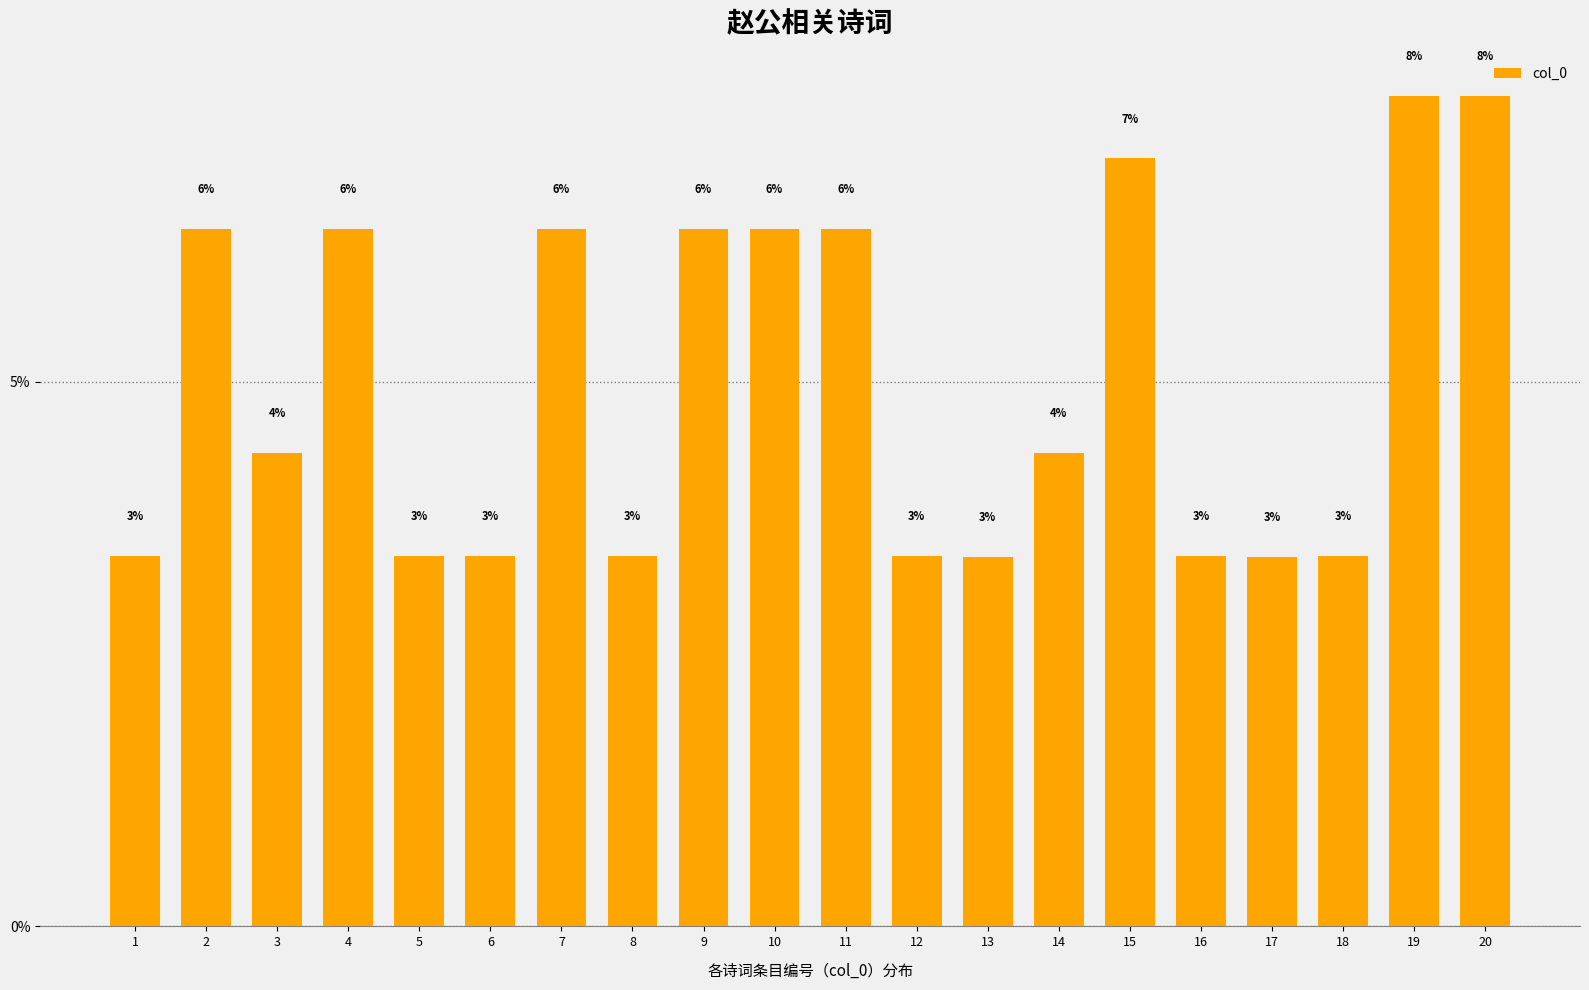

What is the maximum value shown in the chart?

7.6